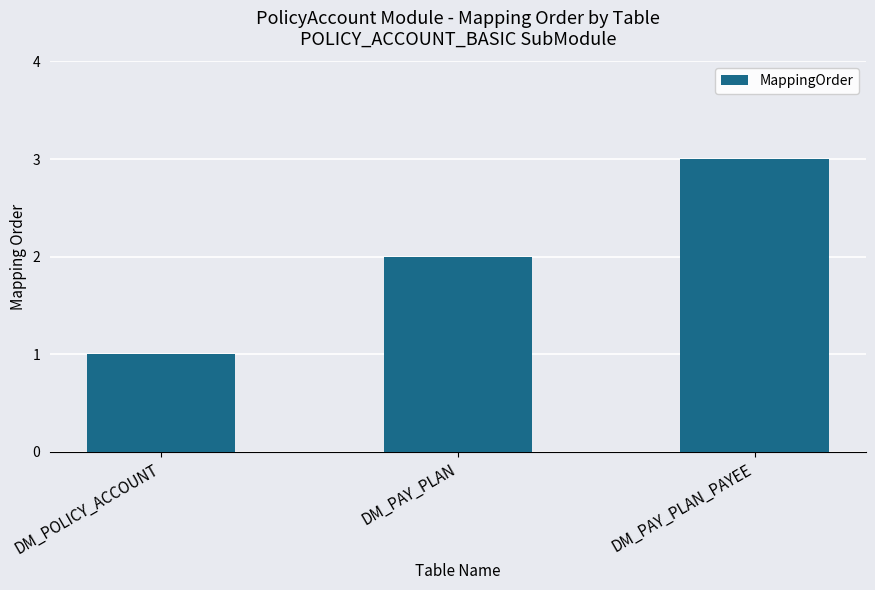

What is the label of the 2nd bar from the left?

DM_PAY_PLAN